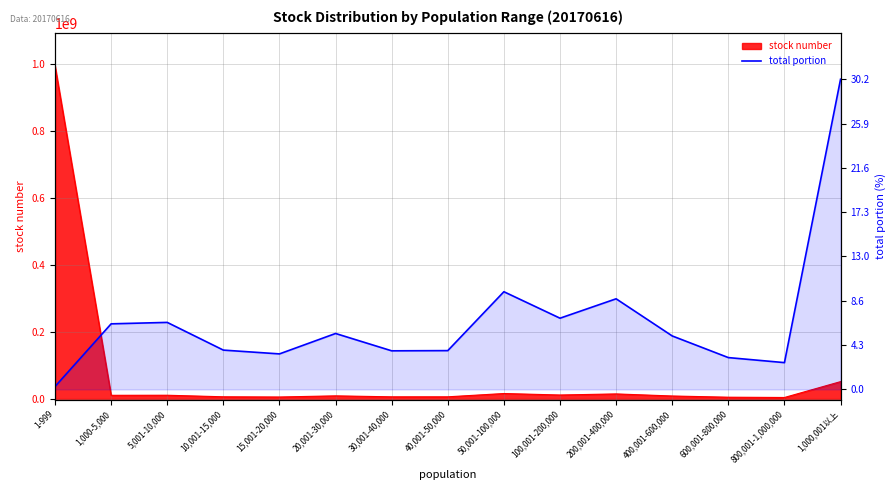

Does the chart have visible grid lines?

Yes